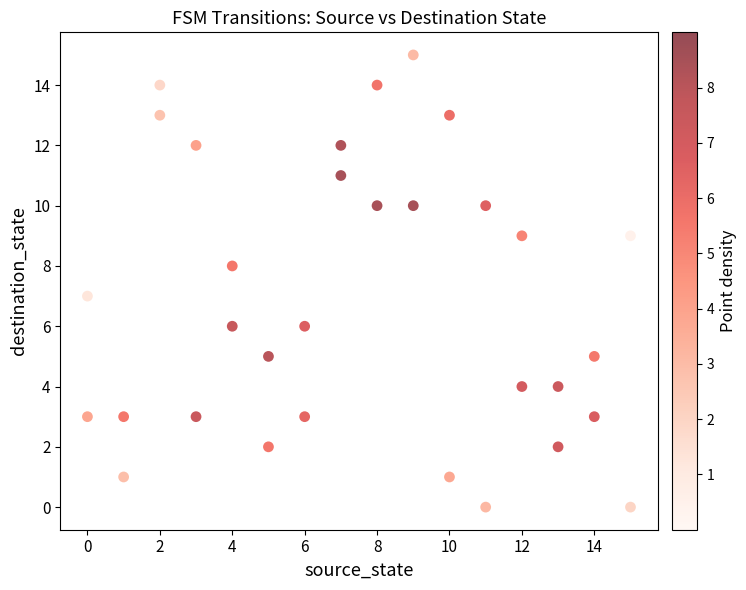

What is the range of X values (max minus min)?

15